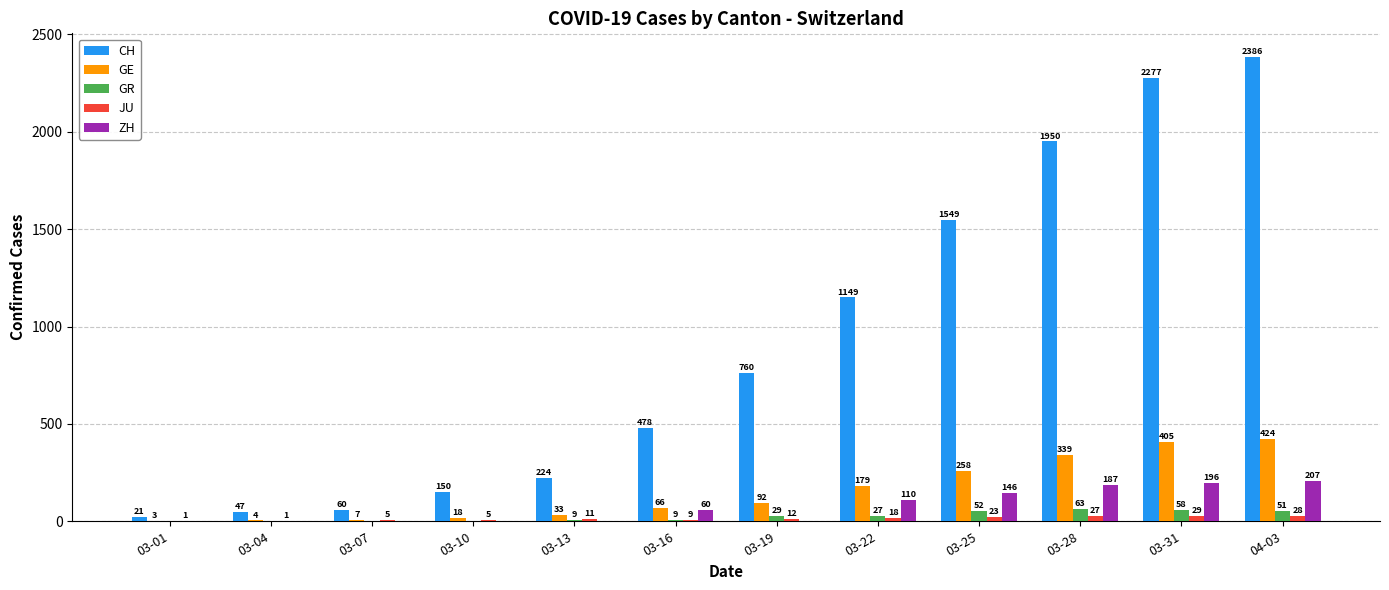

Which series changed the most between 03-01 and 03-22?

CH